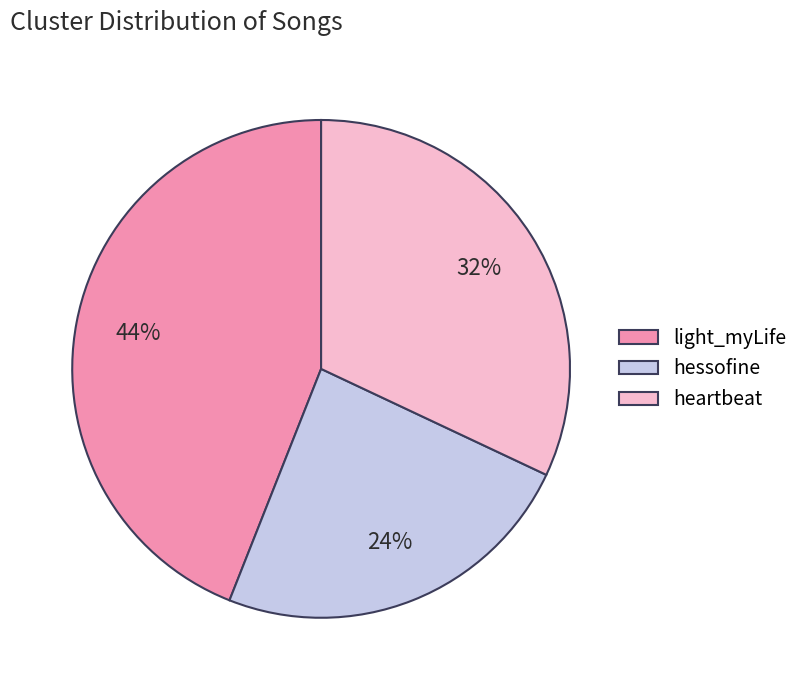

Do heartbeat and light_myLife together represent more than half of the pie?

Yes